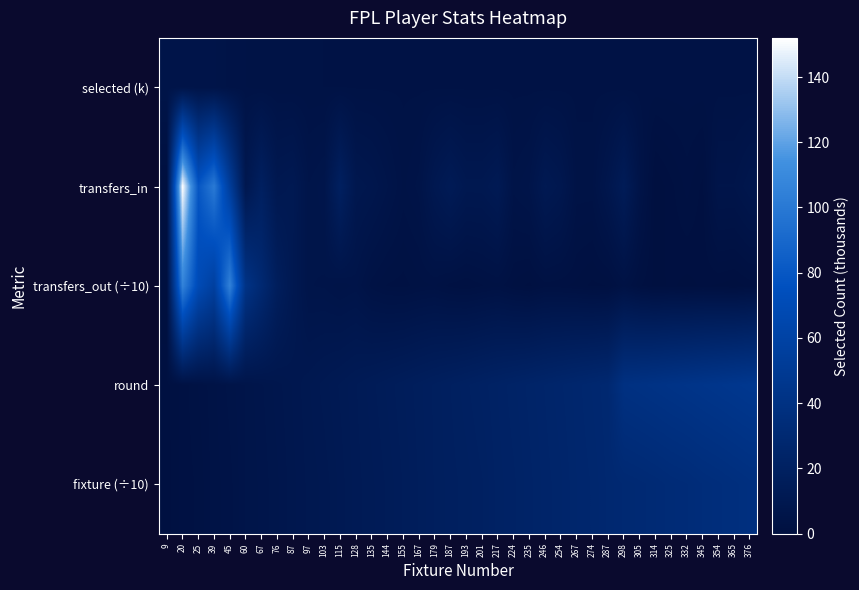

Reading left to right, list all the values displayed in this chart.

selected (k): 9=5.5	20=5.7	25=5.5	39=5.4	45=4.5	60=4.2	67=3.9	76=3.8	87=3.7	97=3.6	103=3.6	115=3.5	128=3.5	135=3.5	144=3.5	155=3.4	167=3.4	179=3.4	187=3.4	193=3.4	201=3.4	217=3.4	224=3.4	235=3.4	246=3.3	254=3.3	267=3.3	274=3.3	287=3.3	298=3.3	305=3.3	314=3.3	325=3.3	332=3.3	345=3.3	354=3.3	365=3.3	376=3.3
transfers_in: 9=0.0	20=152.0	25=80.0	39=101.0	45=54.0	60=9.0	67=19.0	76=10.0	87=11.0	97=6.0	103=7.0	115=19.0	128=9.0	135=8.0	144=6.0	155=4.0	167=5.0	179=10.0	187=13.0	193=10.0	201=10.0	217=12.0	224=5.0	235=6.0	246=11.0	254=9.0	267=4.0	274=4.0	287=8.0	298=14.0	305=5.0	314=0.0	325=1.0	332=2.0	345=1.0	354=6.0	365=6.0	376=8.0
transfers_out (÷10): 9=0.0	20=106.3	25=69.7	39=56.6	45=105.8	60=41.4	67=29.6	76=17.0	87=10.7	97=6.0	103=5.8	115=4.9	128=5.5	135=3.2	144=2.3	155=2.1	167=2.7	179=3.0	187=2.1	193=1.7	201=2.3	217=2.8	224=1.6	235=1.0	246=2.1	254=1.9	267=1.6	274=1.0	287=1.2	298=3.1	305=1.3	314=0.4	325=0.7	332=0.4	345=0.7	354=0.5	365=0.2	376=0.8
round: 9=1.0	20=2.0	25=3.0	39=4.0	45=5.0	60=6.0	67=7.0	76=8.0	87=9.0	97=10.0	103=11.0	115=12.0	128=13.0	135=14.0	144=15.0	155=16.0	167=17.0	179=18.0	187=19.0	193=20.0	201=21.0	217=22.0	224=23.0	235=24.0	246=25.0	254=26.0	267=27.0	274=28.0	287=29.0	298=39.0	305=40.0	314=41.0	325=42.0	332=43.0	345=44.0	354=45.0	365=46.0	376=47.0
fixture (÷10): 9=0.9	20=2.0	25=2.5	39=3.9	45=4.5	60=6.0	67=6.7	76=7.6	87=8.7	97=9.7	103=10.3	115=11.5	128=12.8	135=13.5	144=14.4	155=15.5	167=16.7	179=17.9	187=18.7	193=19.3	201=20.1	217=21.7	224=22.4	235=23.5	246=24.6	254=25.4	267=26.7	274=27.4	287=28.7	298=29.8	305=30.5	314=31.4	325=32.5	332=33.2	345=34.5	354=35.4	365=36.5	376=37.6